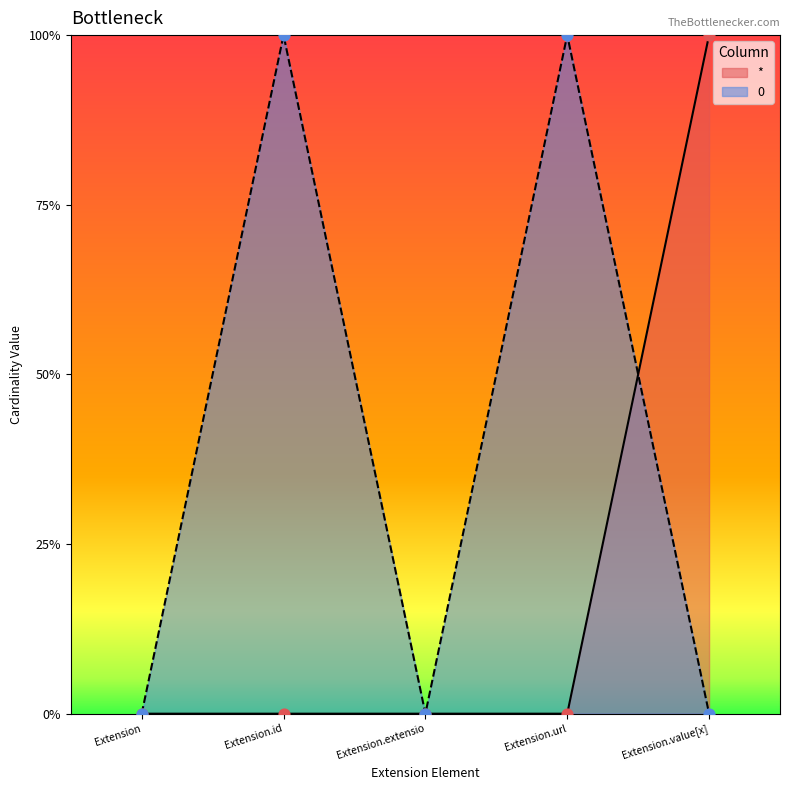

Which series has the largest Y range (max minus min)?

*